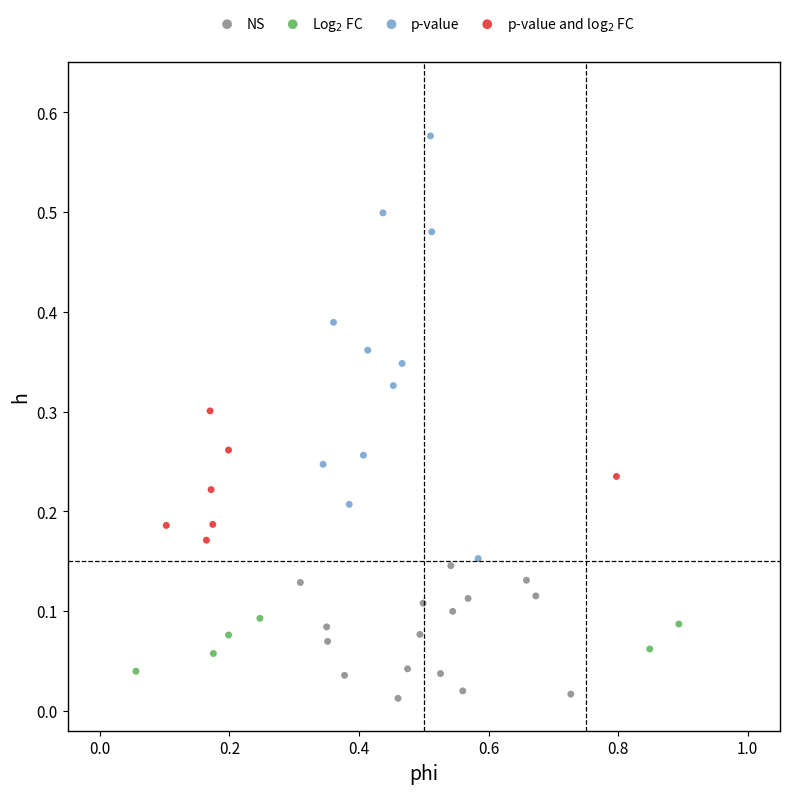

Which series contains the highest Y value?

p-value